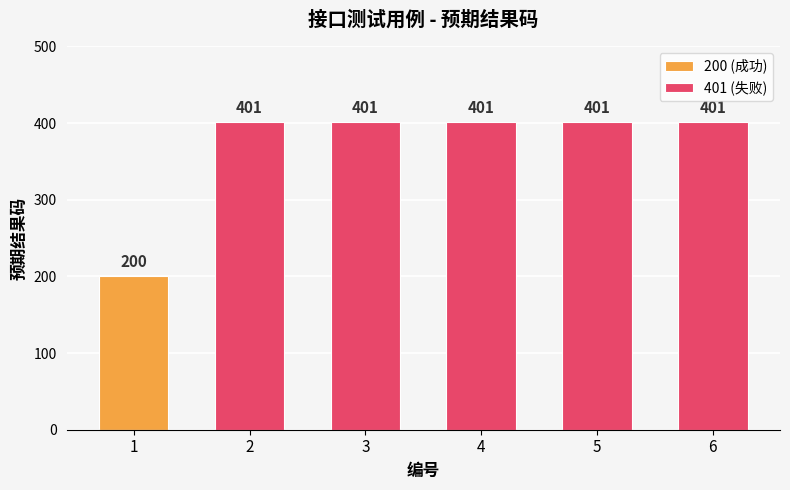

Which series changed the most between 4 and 5?

200 (成功)